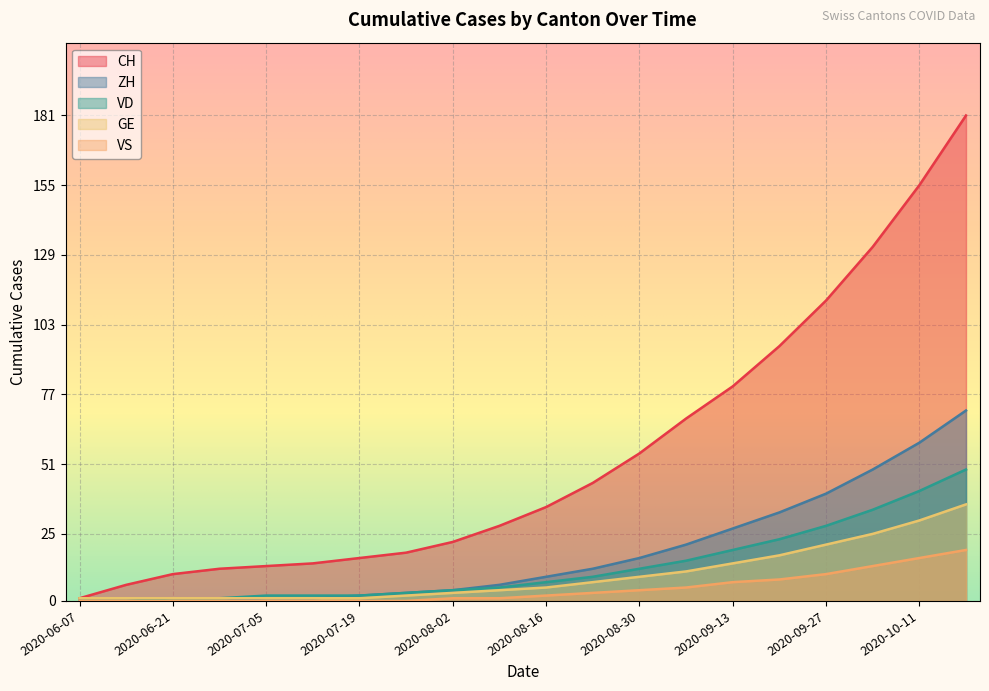

What is the sum of the VD values at 2020-07-12 and 2020-09-06?

17